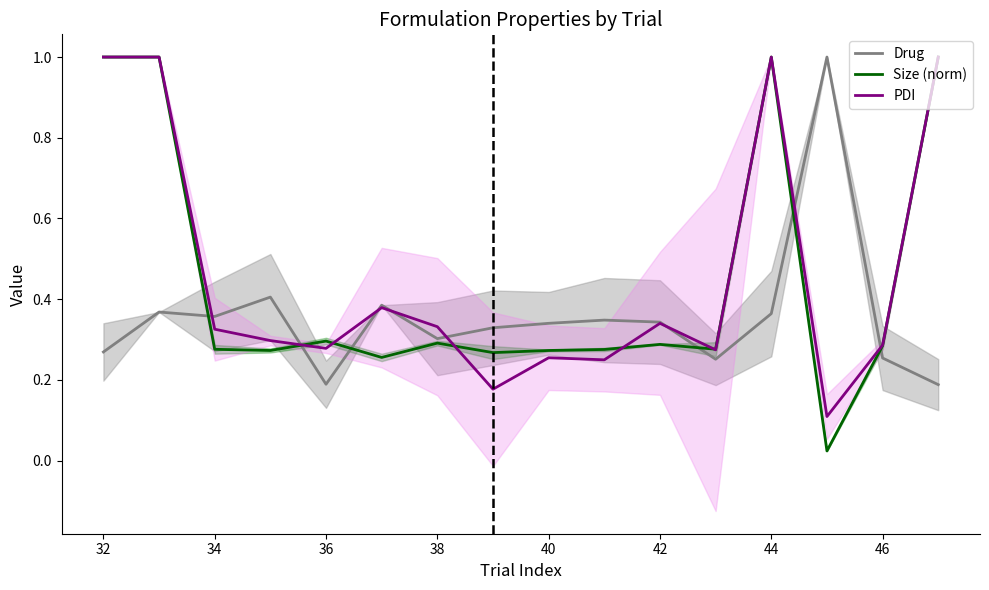

True or false: Drug has a value of 0.2 at 36.

True